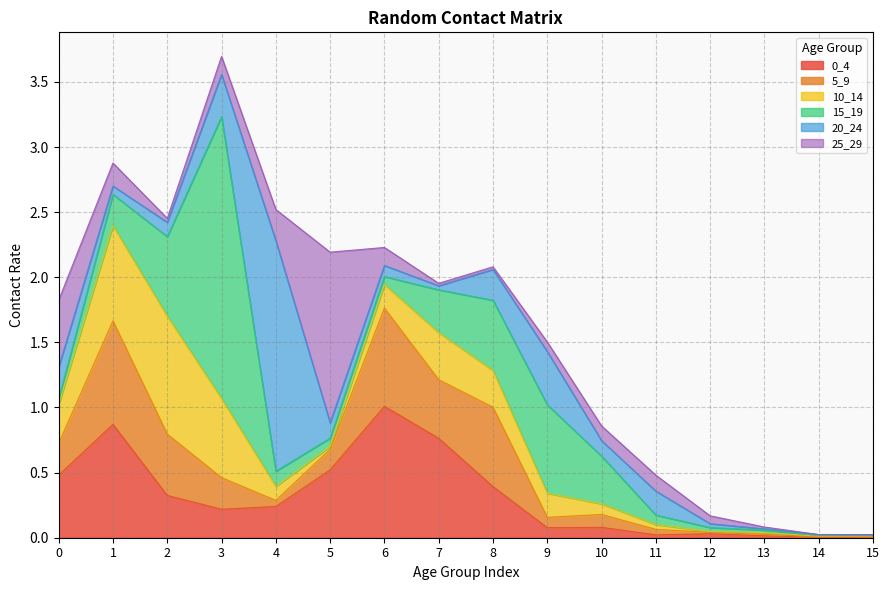

How many interior local peaks does the 20_24 series have?

3